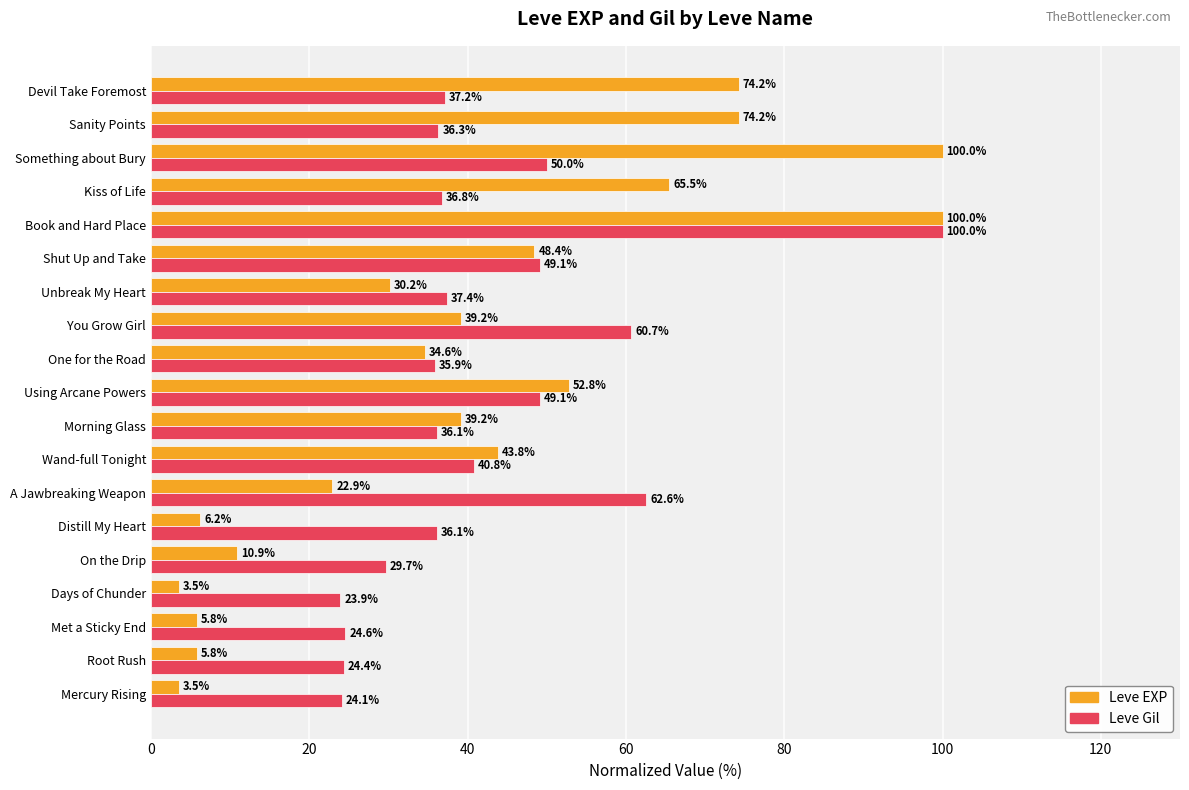

What is the difference between the maximum and second lowest values in the Leve Gil series?

75.9